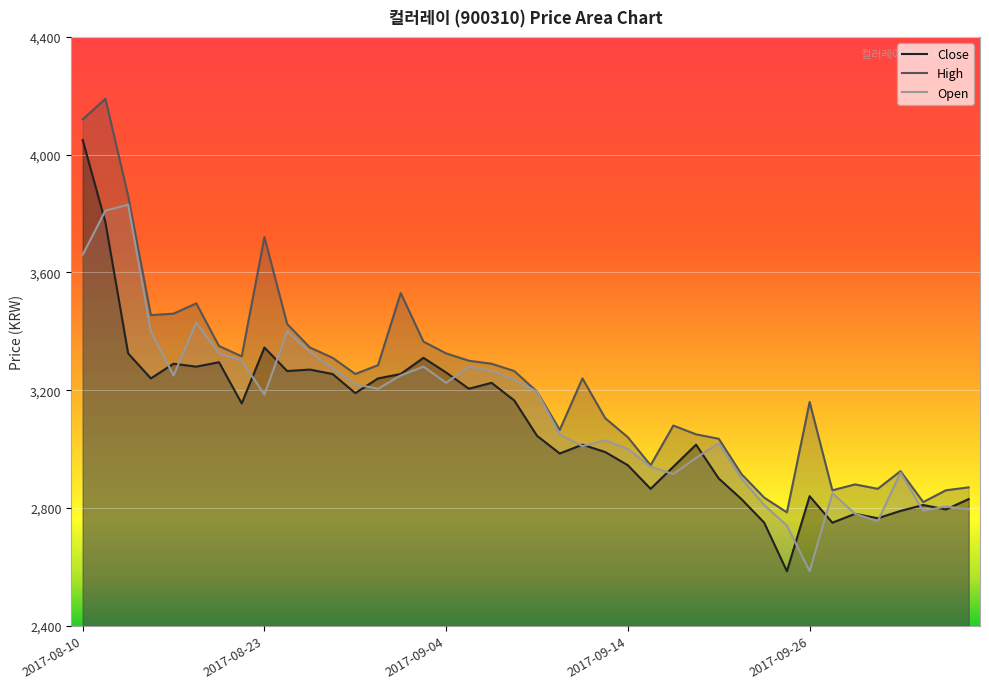

True or false: Close has a value of 3345 at 2017-08-23.

True